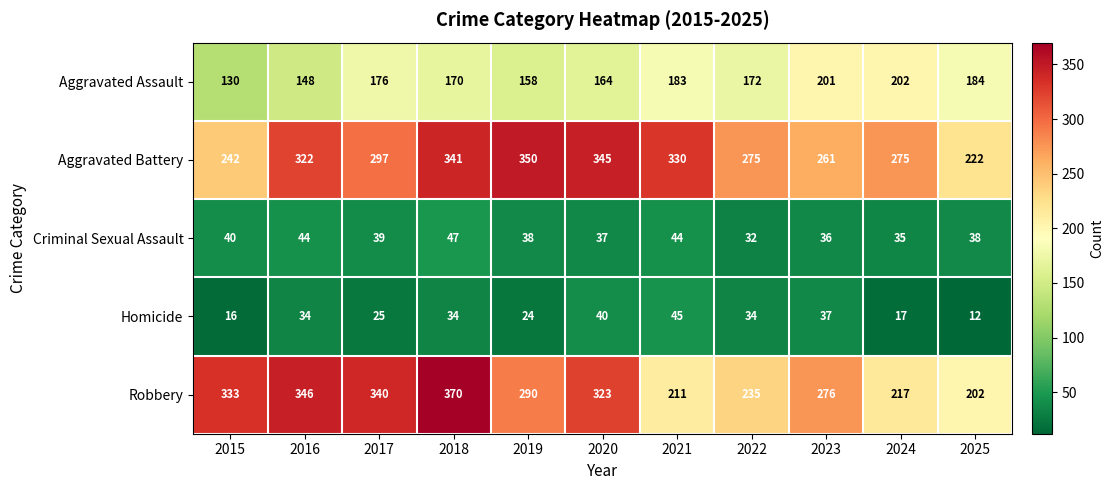

The Aggravated Assault series shows 158 at 2019. True or false?

True